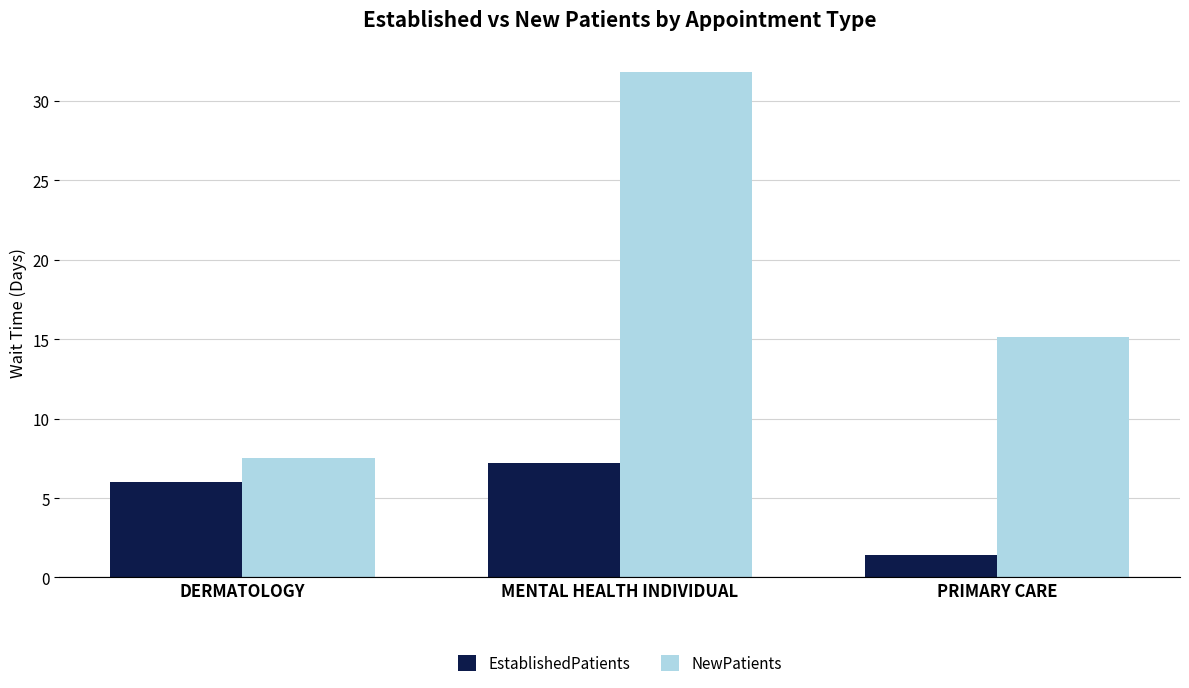

List the labels in order of NewPatients value, largest first.

MENTAL HEALTH INDIVIDUAL, PRIMARY CARE, DERMATOLOGY